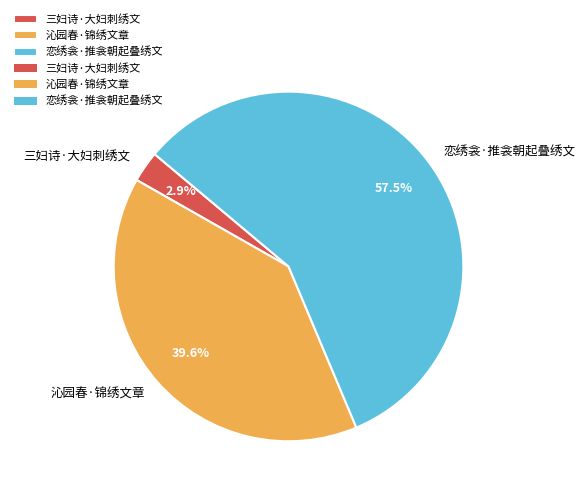

Count the number of slices in the pie.

3